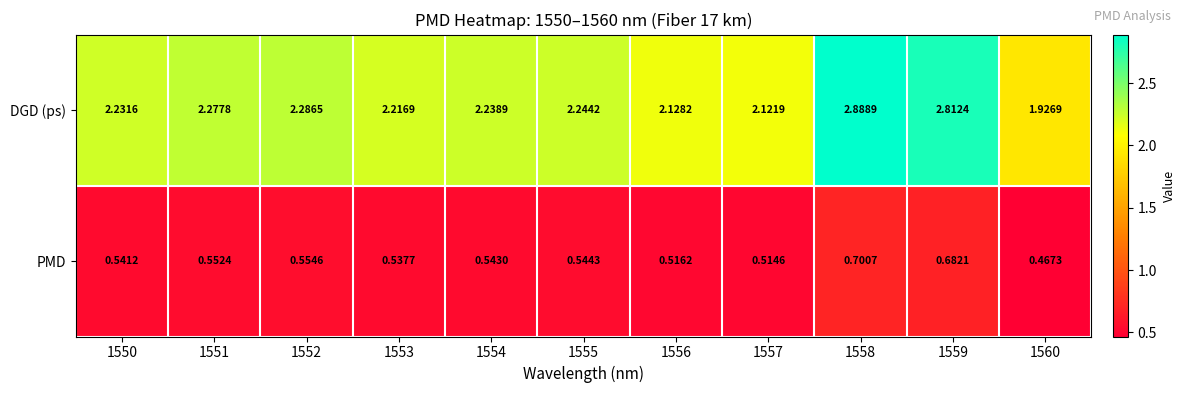

Which series changed the most between 1555 and 1557?

DGD (ps)